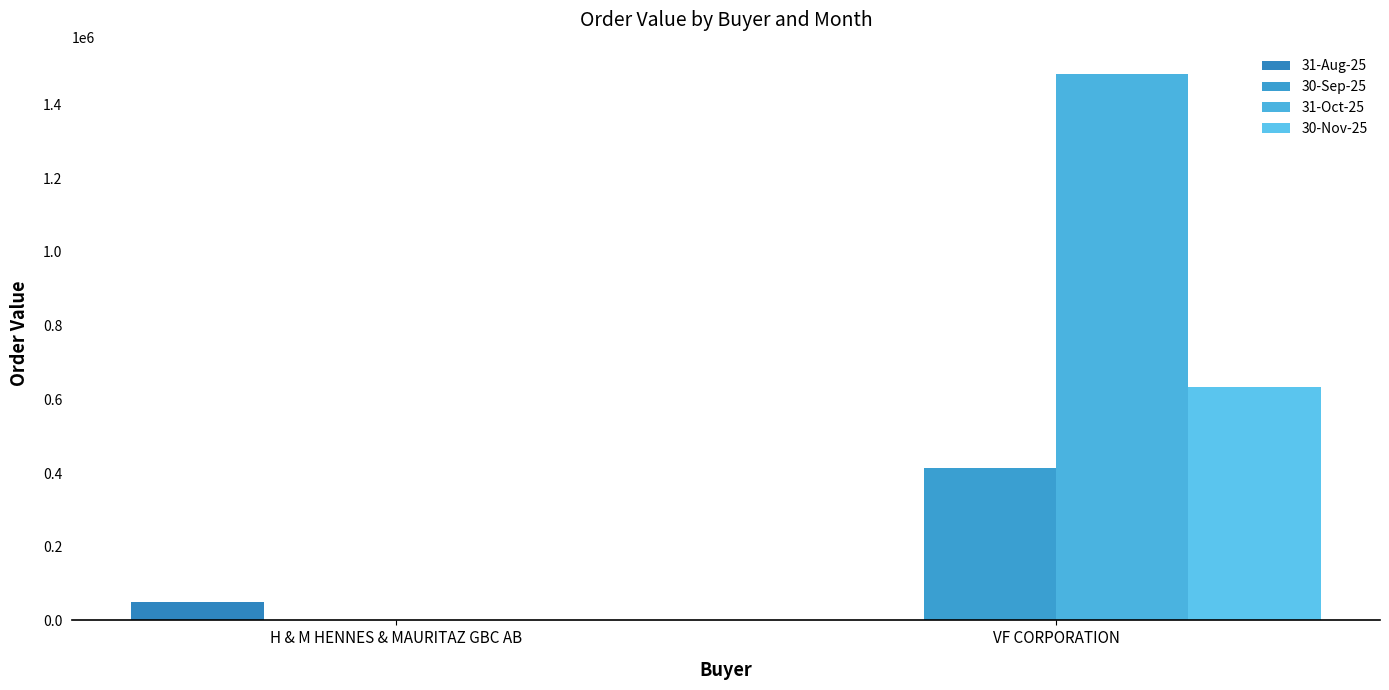

Reading left to right, what are all the values shown in this chart?

31-Aug-25: 49000	0
30-Sep-25: 0	414488
31-Oct-25: 0	1482521
30-Nov-25: 0	632985